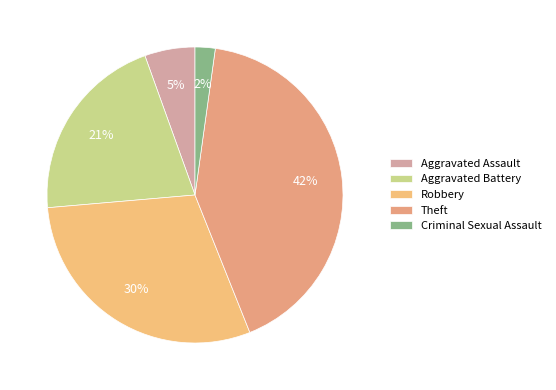

What is the smallest slice in the pie chart?

Criminal Sexual Assault